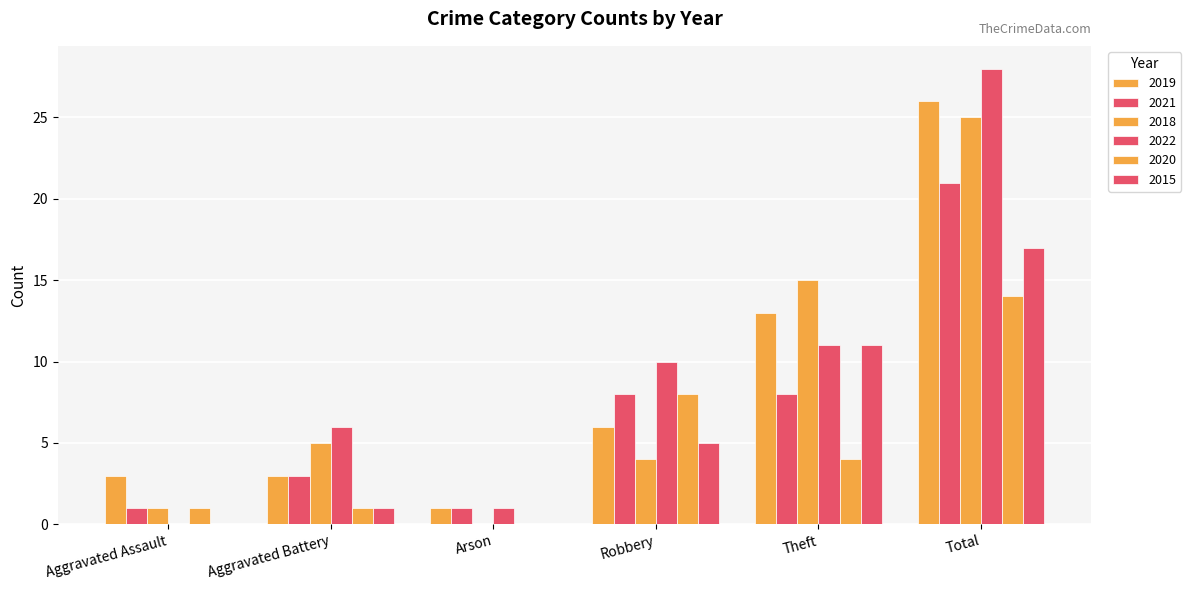

How many data points does each series have?

6